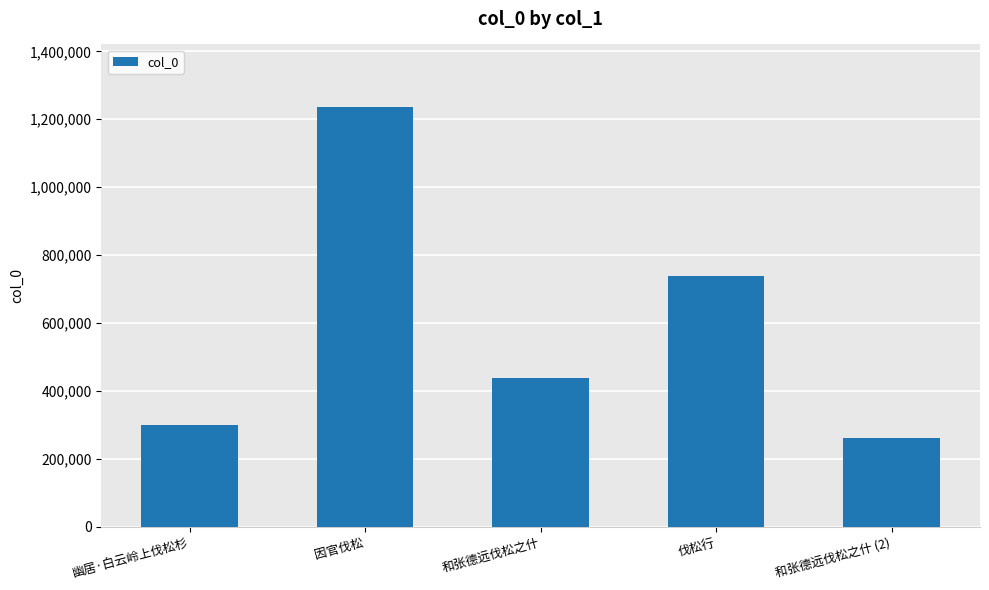

The value at 因官伐松 is 1235030. True or false?

True